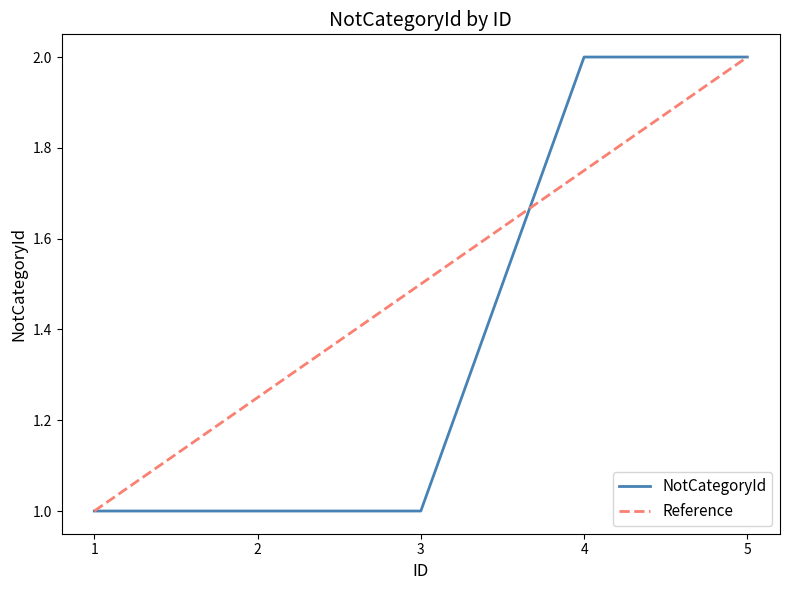

Reading right to left, list all the values displayed in this chart.

5=2	4=2	3=1	2=1	1=1